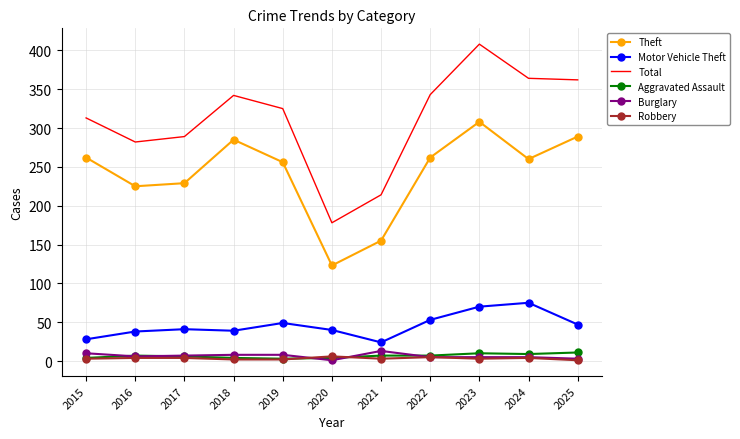

At which category does Total reach its first local peak?

2018